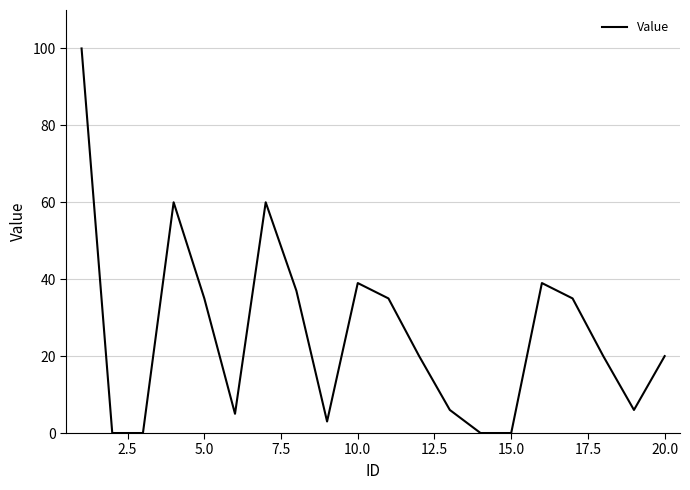

What is the difference between the maximum and minimum values?

100